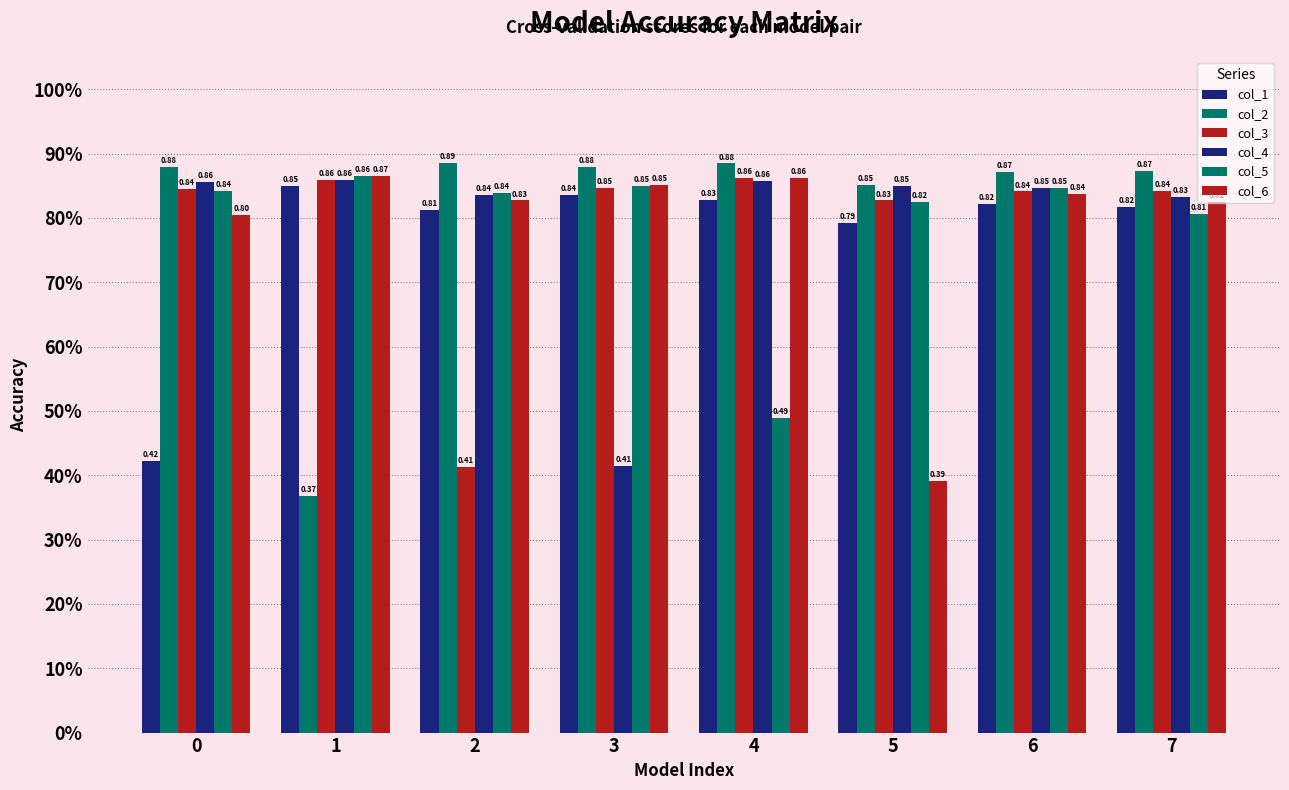

Reading left to right, list all the values displayed in this chart.

col_1: 0.4	0.8	0.8	0.8	0.8	0.8	0.8	0.8
col_2: 0.9	0.4	0.9	0.9	0.9	0.9	0.9	0.9
col_3: 0.8	0.9	0.4	0.8	0.9	0.8	0.8	0.8
col_4: 0.9	0.9	0.8	0.4	0.9	0.8	0.8	0.8
col_5: 0.8	0.9	0.8	0.8	0.5	0.8	0.8	0.8
col_6: 0.8	0.9	0.8	0.9	0.9	0.4	0.8	0.8